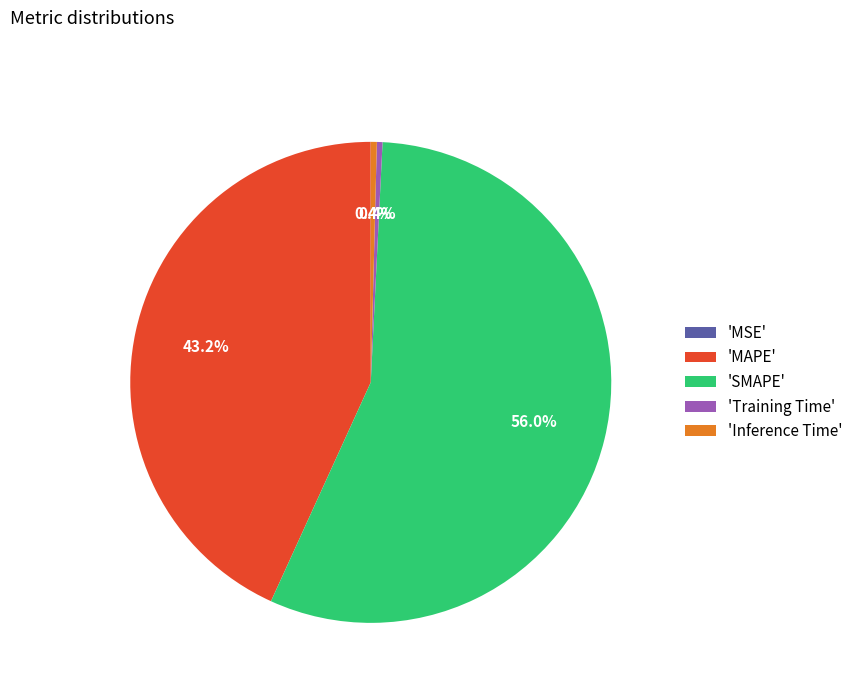

Which slice is the largest?

'SMAPE'